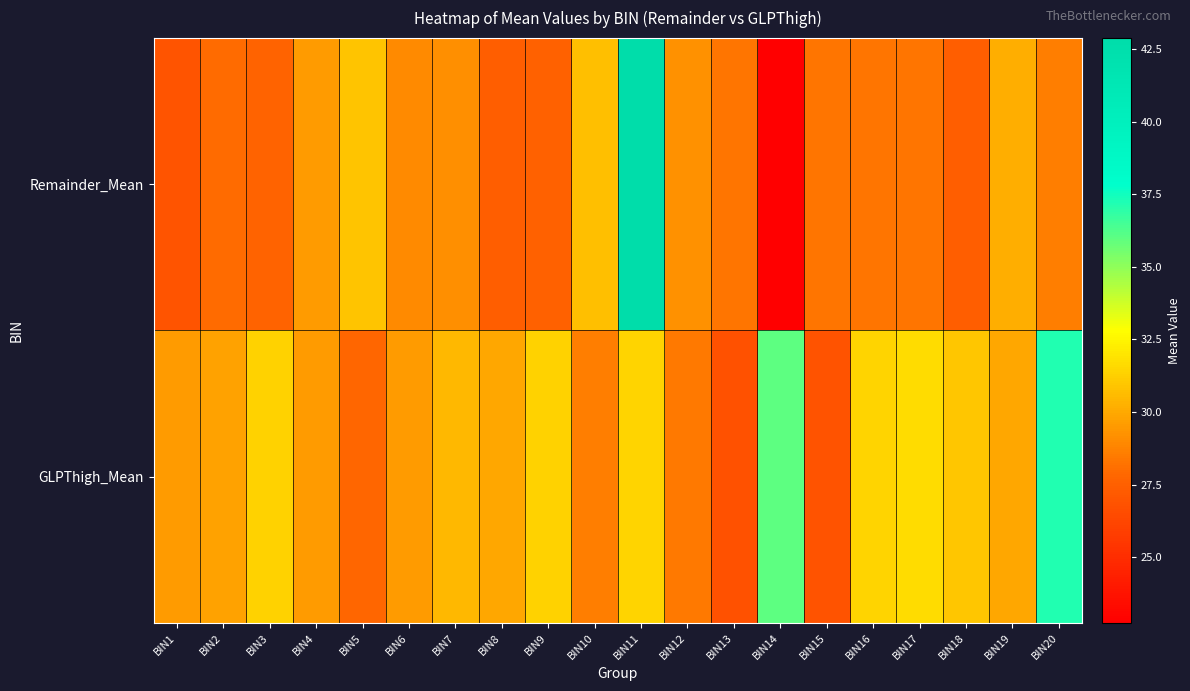

Reading left to right, extract all data points from this chart.

Remainder_Mean: BIN1=27.0	BIN2=28.0	BIN3=27.7	BIN4=29.6	BIN5=30.9	BIN6=29.0	BIN7=29.1	BIN8=27.4	BIN9=27.6	BIN10=30.7	BIN11=42.9	BIN12=29.2	BIN13=28.3	BIN14=22.8	BIN15=28.3	BIN16=28.3	BIN17=28.3	BIN18=27.4	BIN19=30.2	BIN20=28.6
GLPThigh_Mean: BIN1=29.5	BIN2=29.8	BIN3=31.4	BIN4=29.5	BIN5=27.8	BIN6=29.5	BIN7=30.5	BIN8=29.9	BIN9=31.4	BIN10=28.6	BIN11=31.4	BIN12=28.4	BIN13=26.8	BIN14=36.0	BIN15=26.9	BIN16=31.4	BIN17=31.7	BIN18=31.0	BIN19=30.0	BIN20=37.2